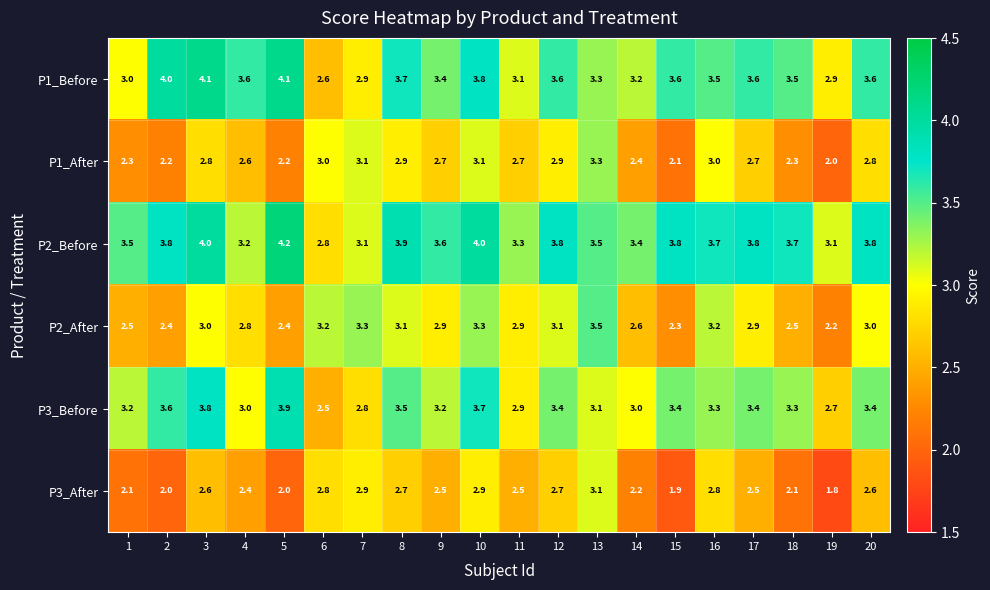

What value does the P2_After series have at 12?

3.1